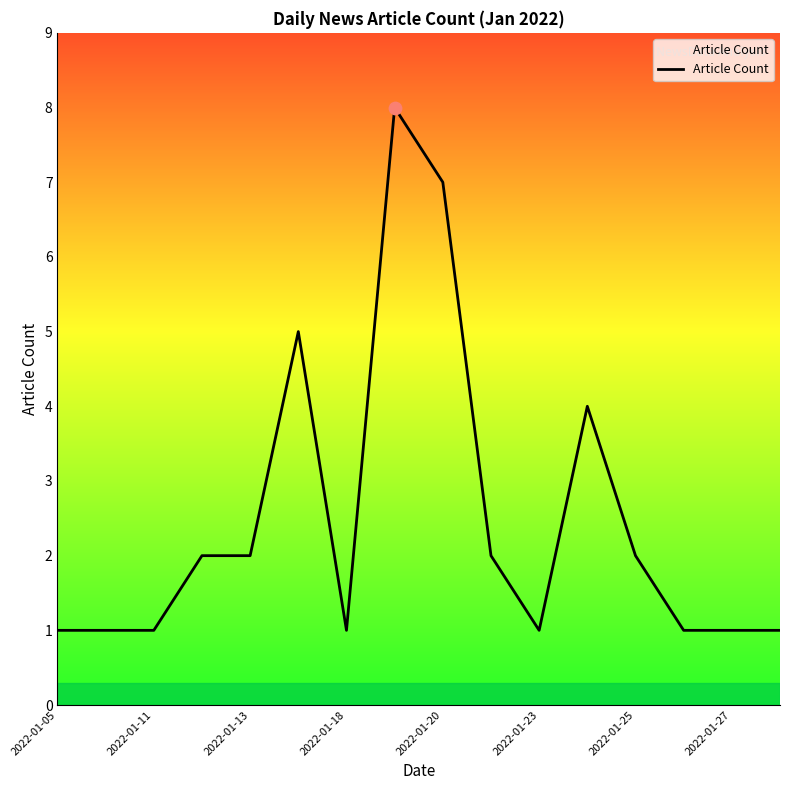

What is the maximum value shown in the chart?

8